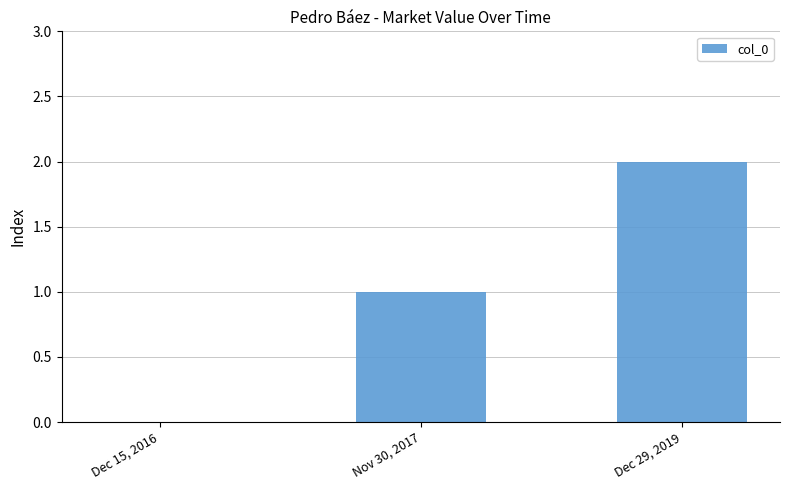

True or false: the data shows 1 at Dec 29, 2019.

False